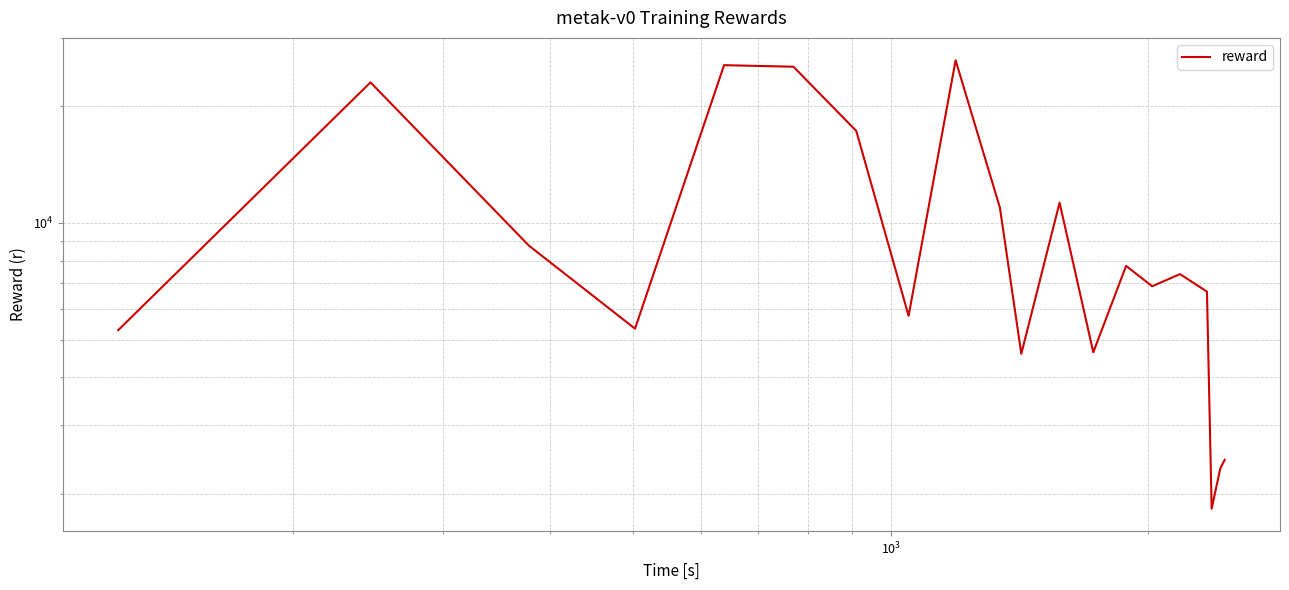

What is the value of the 15th point from the left?

6863.9